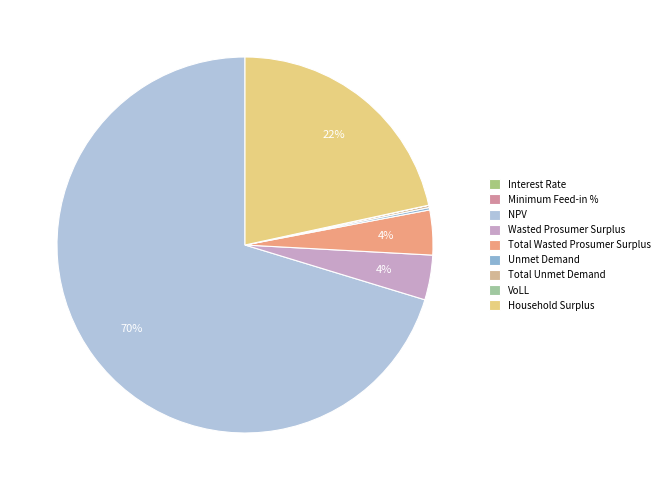

Count the number of slices in the pie.

9